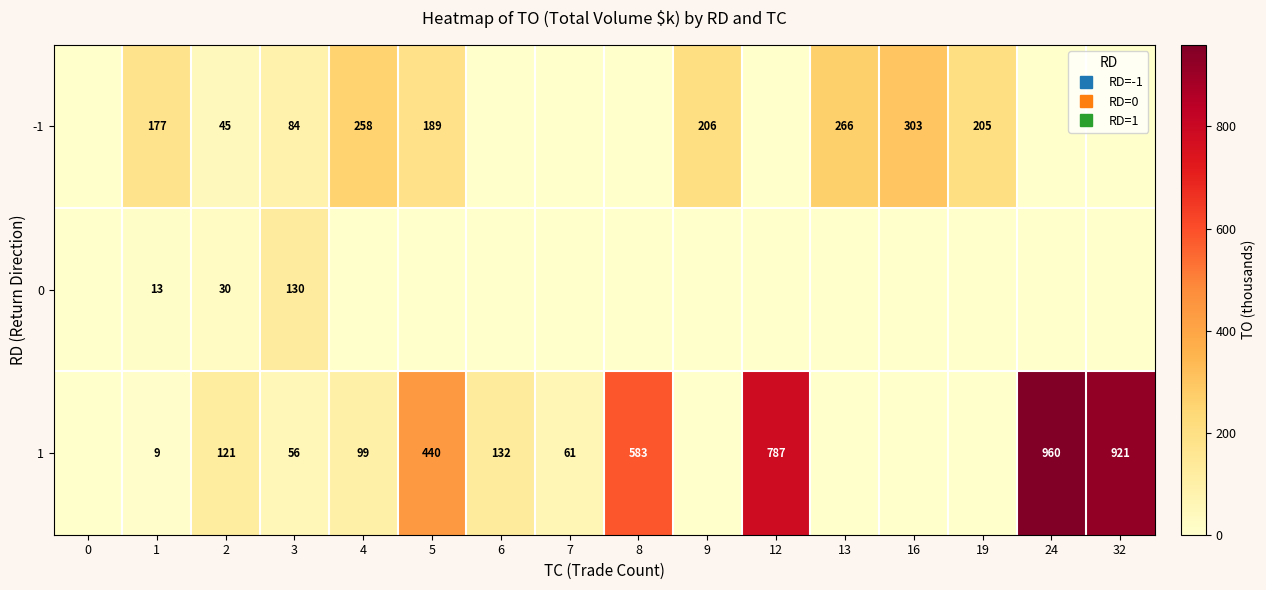

The row_1 series shows 12.7 at 1. True or false?

True